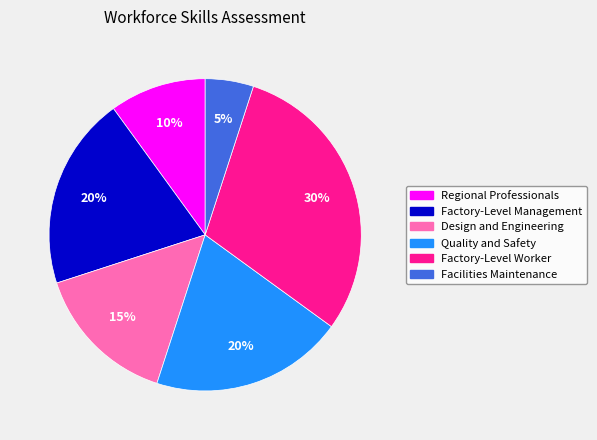

How many segments does this pie chart have?

6